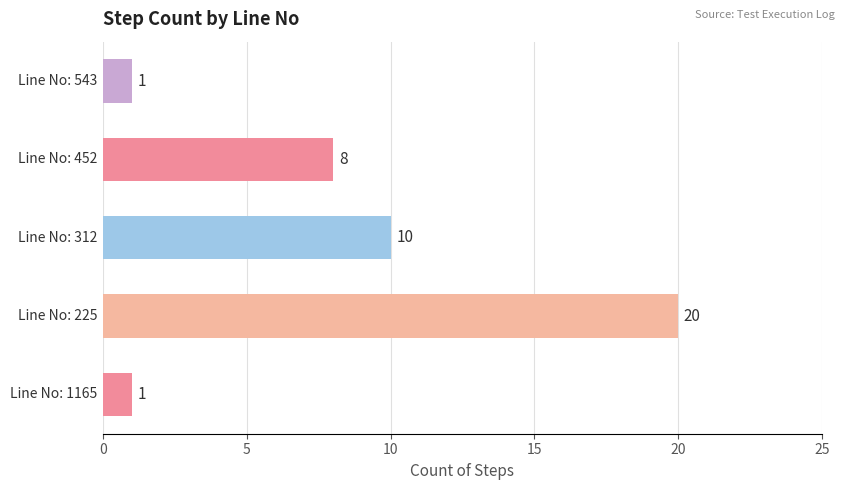

Count the values in the range 1 to 10.

4